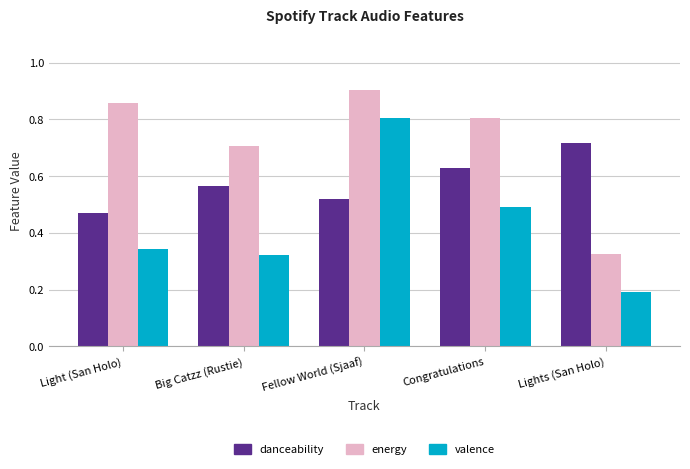

Rank the series at Fellow World (Sjaaf) from highest to lowest value.

energy, valence, danceability